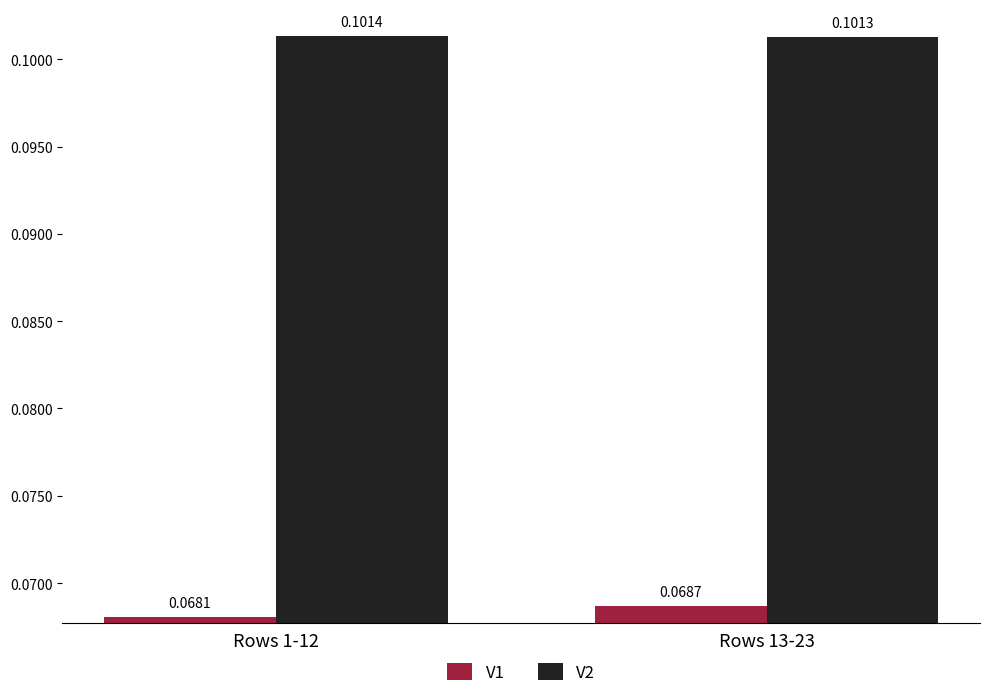

Is the value of V1 at Rows 1-12 greater than the value of V2 at Rows 13-23?

No